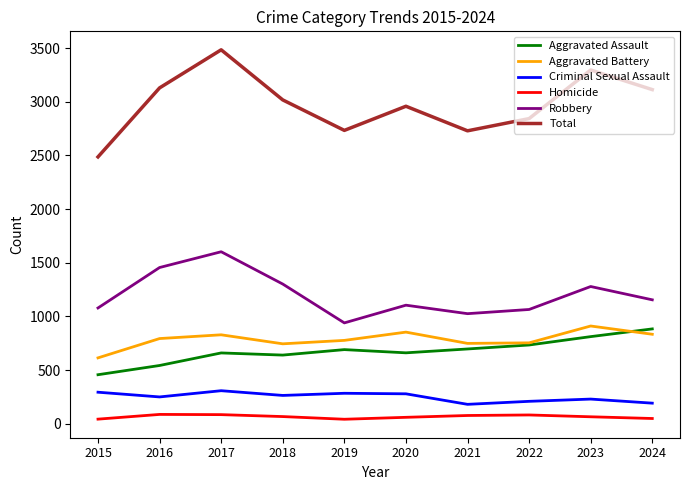

What is the difference between the Robbery values at 2018 and 2024?

147